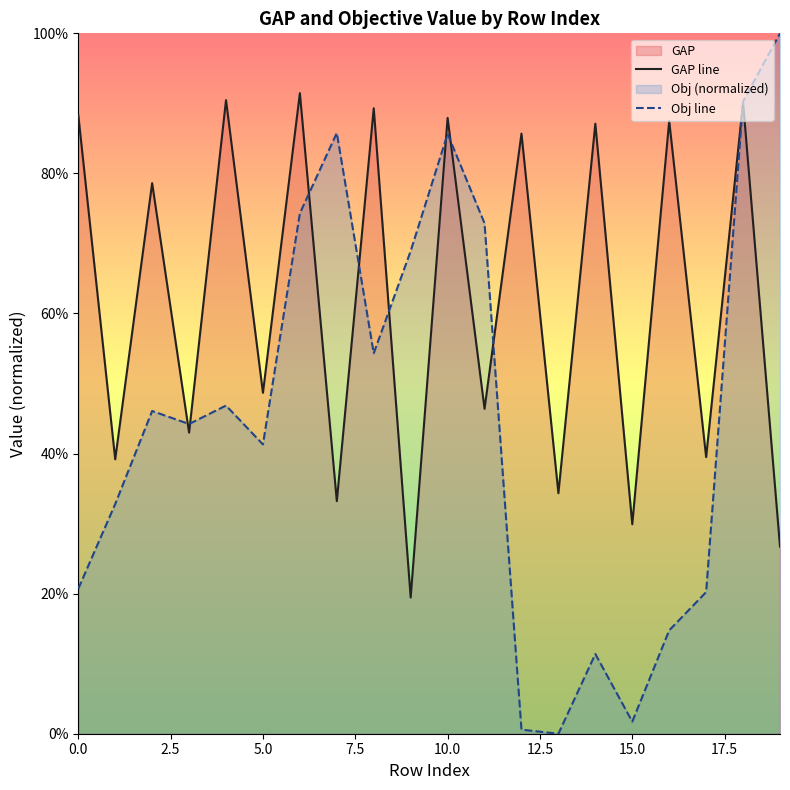

Which series has the largest range (max minus min)?

Obj line